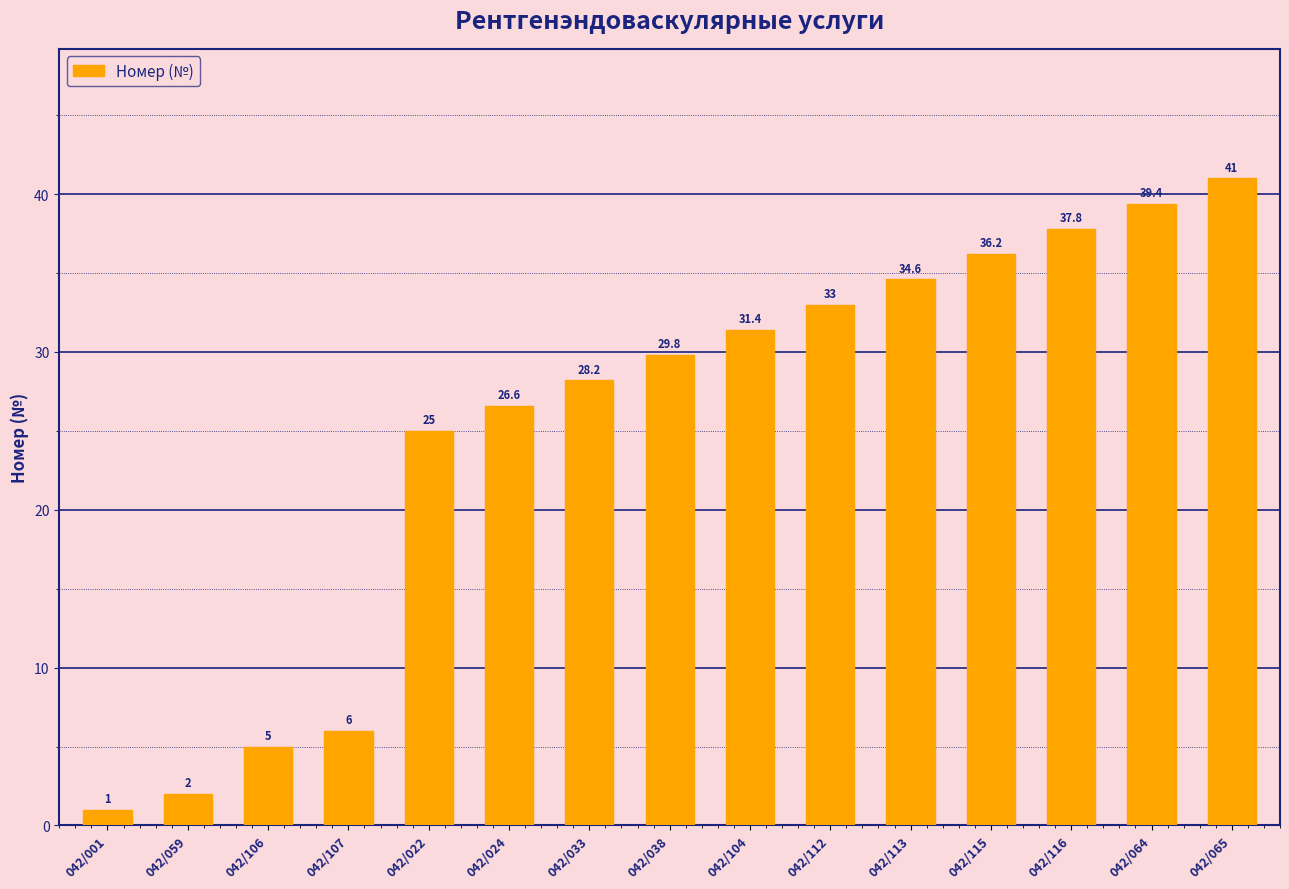

What is the difference between the maximum and minimum values?

40.0